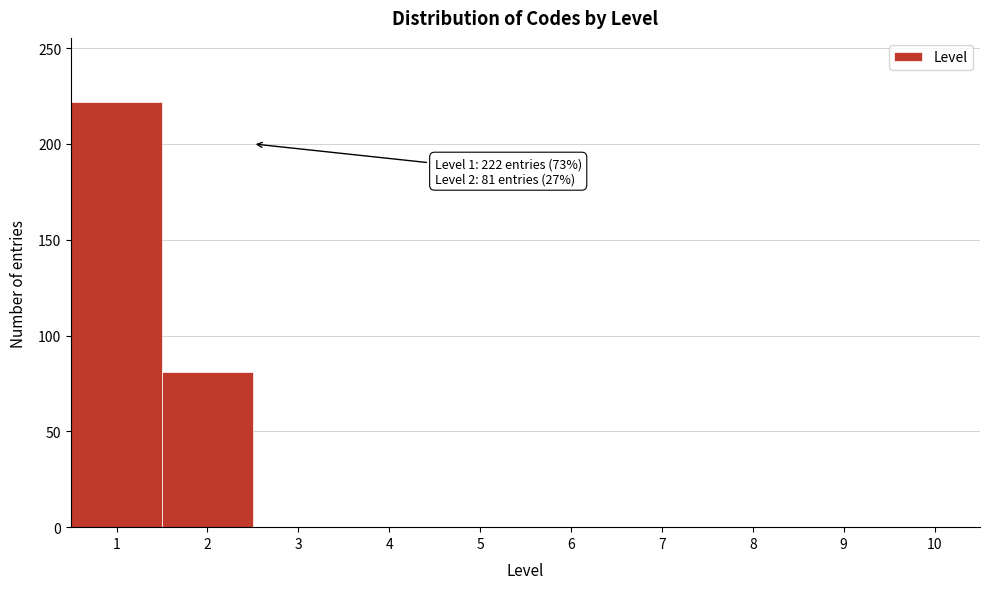

Over which range of the x-axis is the bar tallest?

0.5 to 1.5